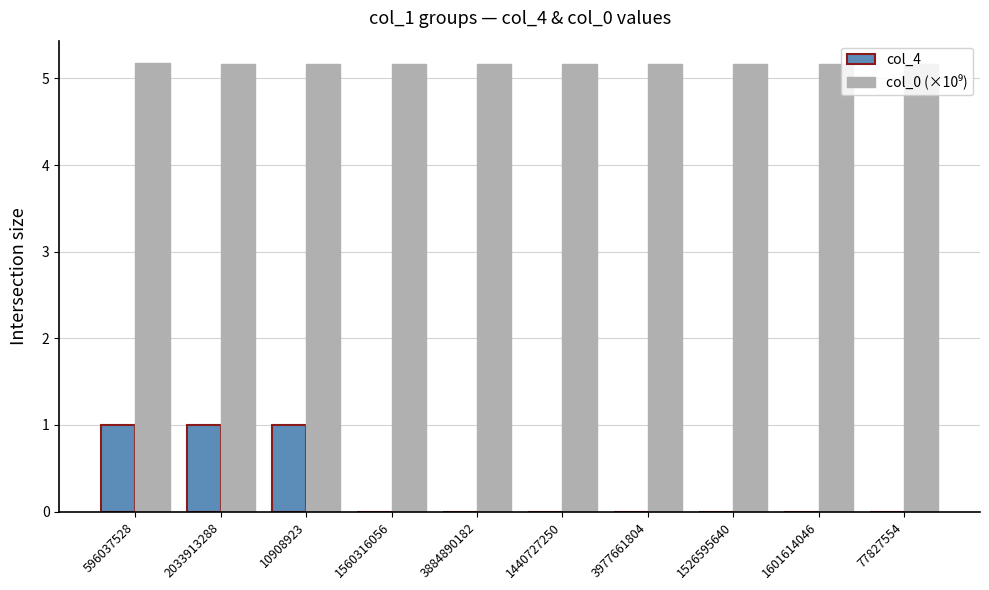

What is the highest value of the col_4 series?

1.0